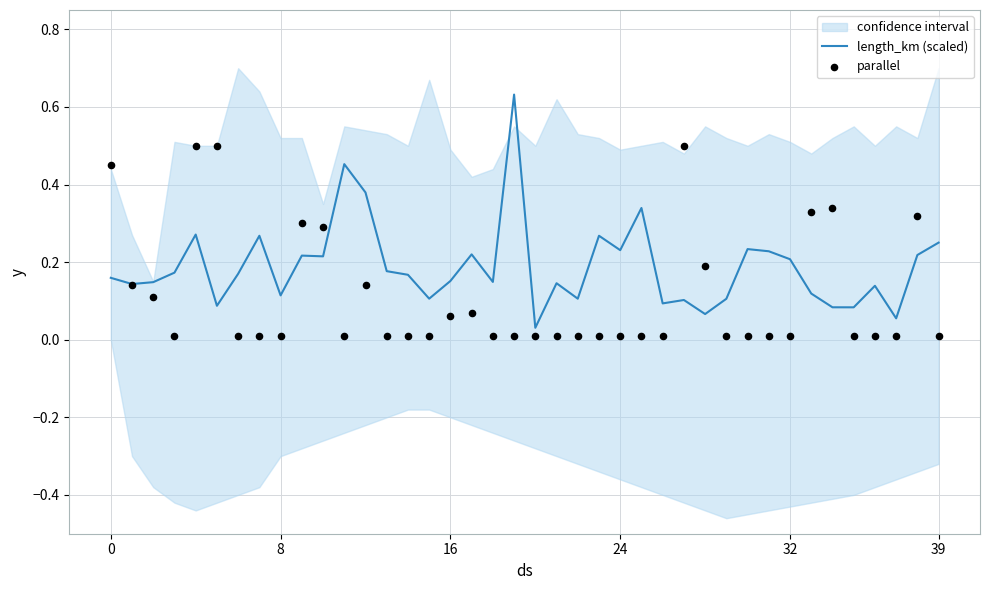

What is the total value across all series at 9?

0.5